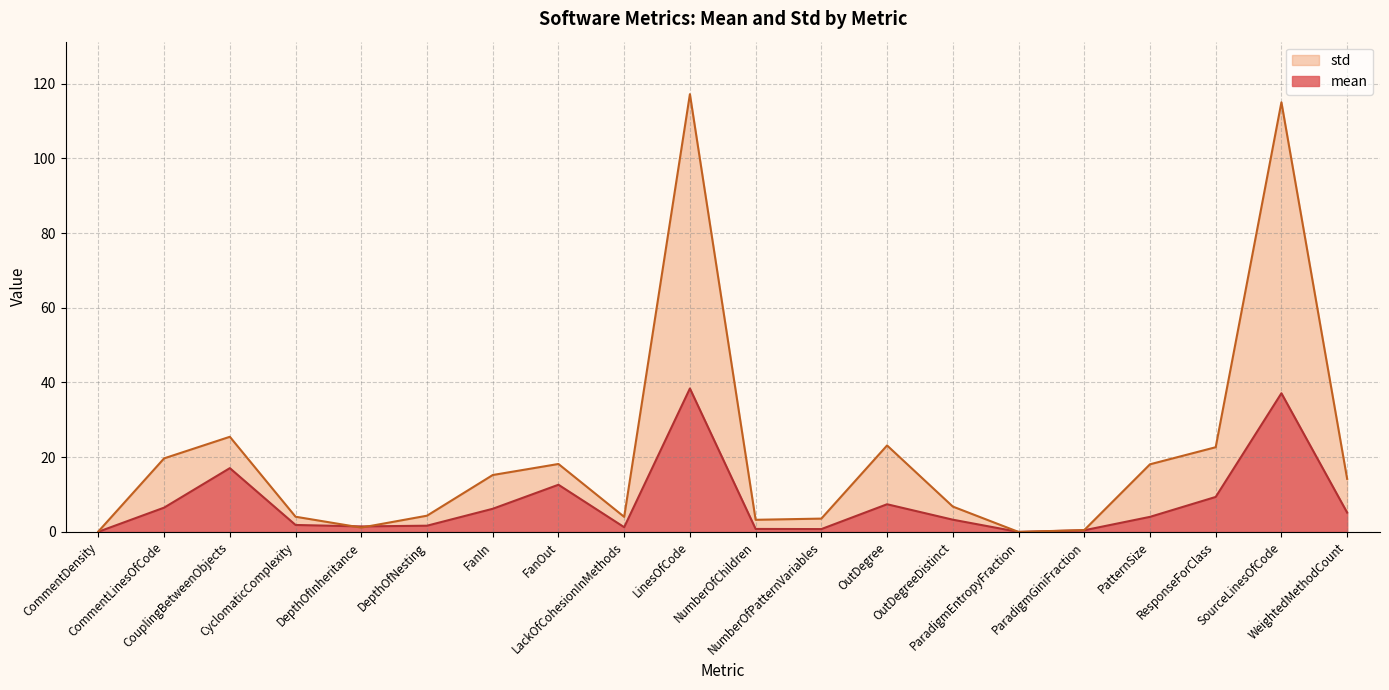

Where is the first local minimum for mean?

DepthOfInheritance